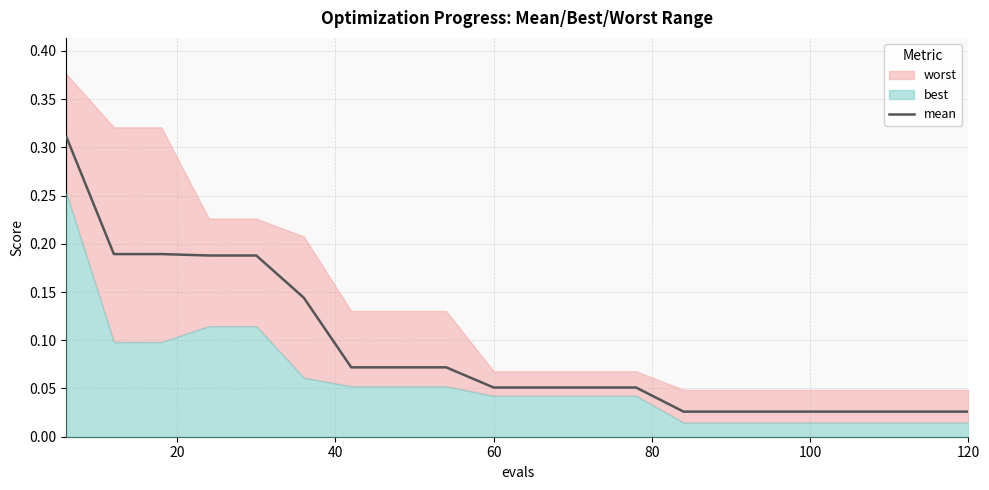

Does the chart display data point markers on the line(s)?

No